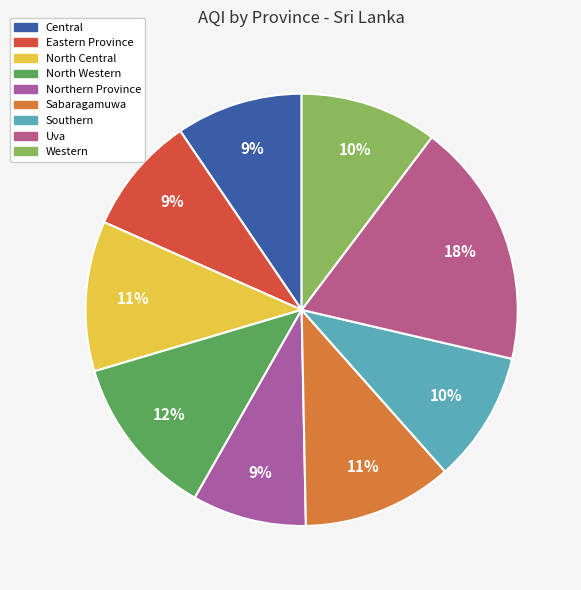

What is the change in value from North Central to North Western?

+6